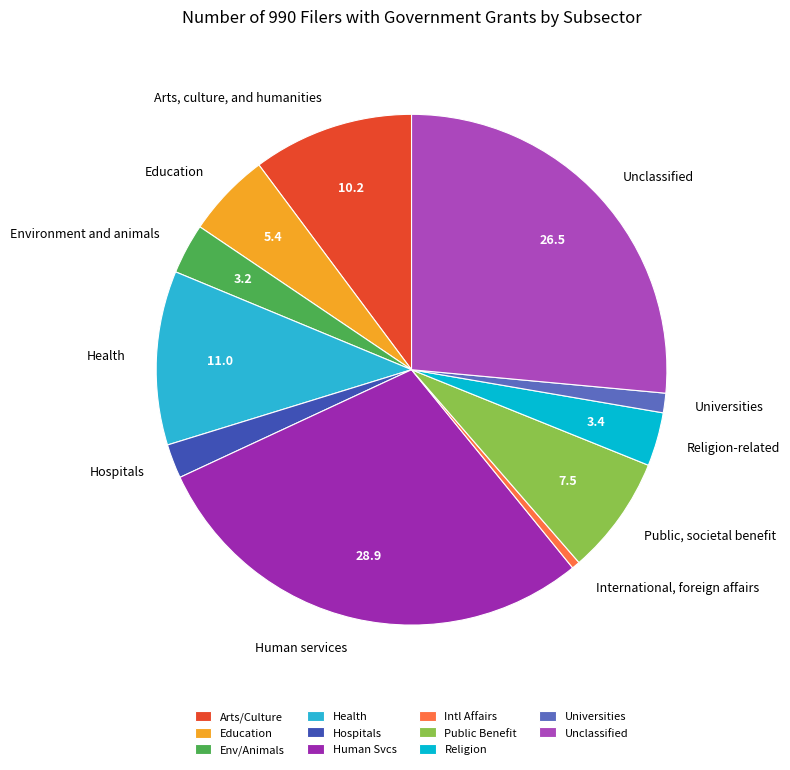

What is the ratio of the value at Public, societal benefit to the value at Health?

0.7